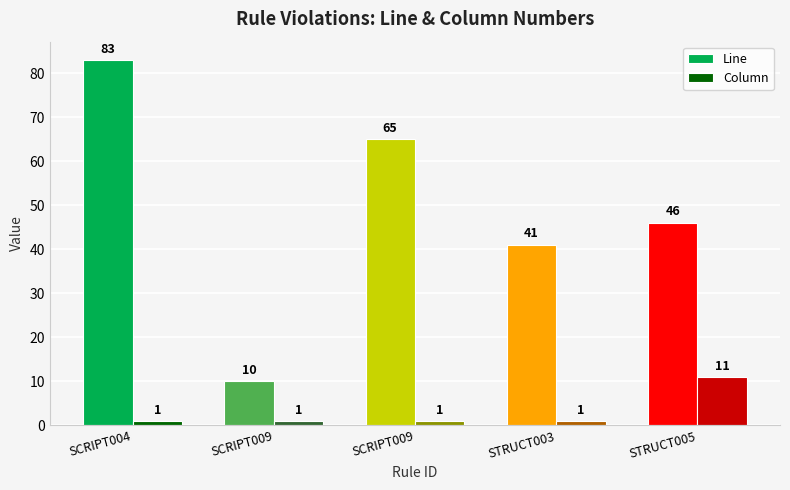

List the series in order of their overall mean, lowest first.

Column, Line